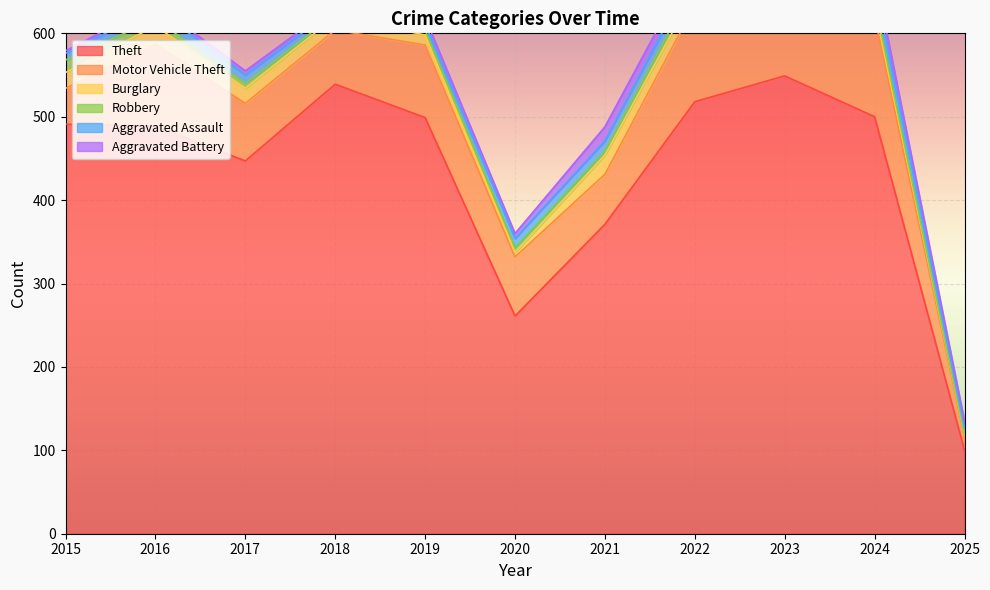

Where does the Robbery series first go above 6?

2015